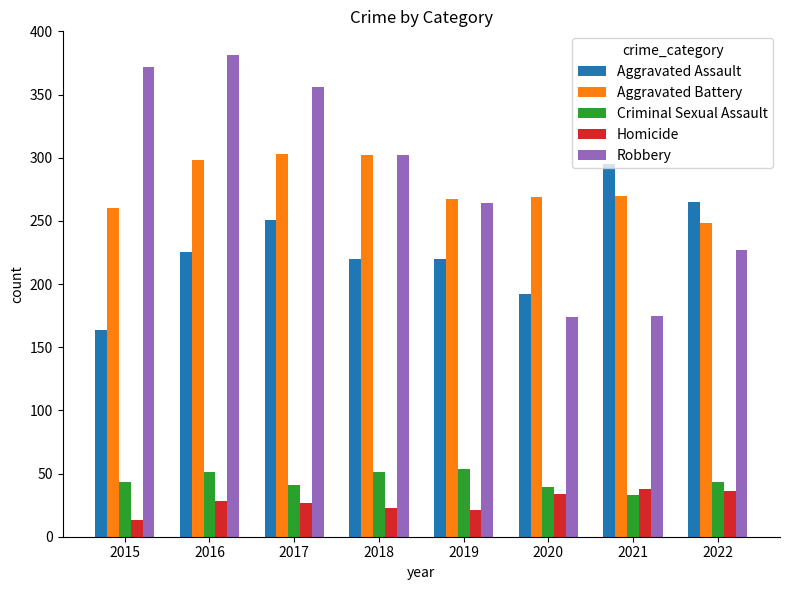

At how many categories does at least one series exceed 90?

8